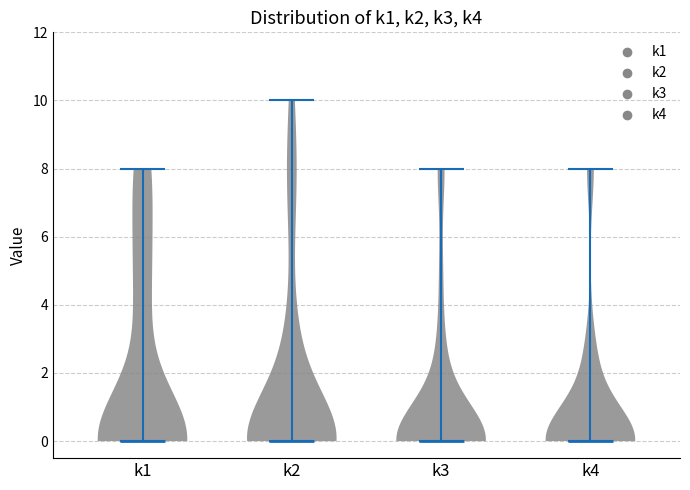

Reading left to right, read every violin against the y-axis: where its median line is, and the lowest and highest points it reaches. The values are not printed on the chart, so give them approximately, as read against the axis.

k1: median line 0, lowest point 0, highest point 8
k2: median line 0, lowest point 0, highest point 10
k3: median line 0, lowest point 0, highest point 8
k4: median line 0, lowest point 0, highest point 8